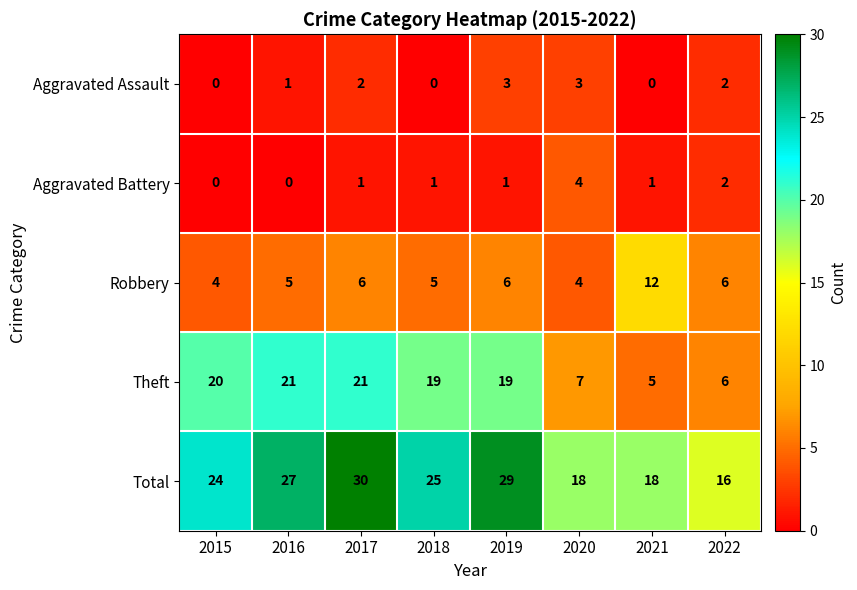

What is the total value across all series at 2022?

32